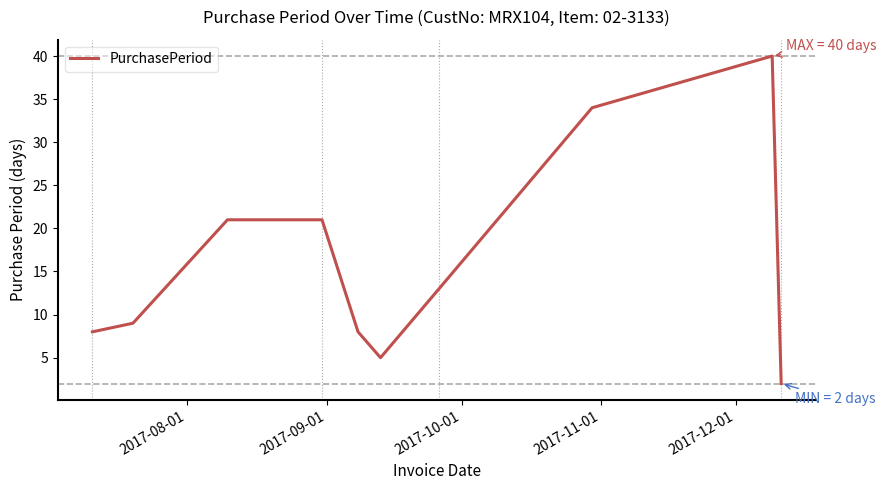

What is the difference between the maximum and minimum values?

38